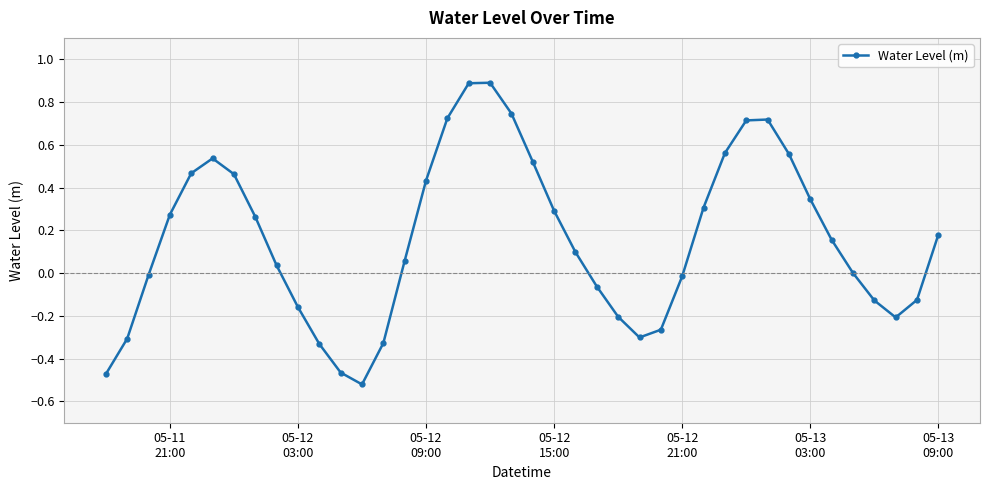

True or false: there are more than 2 points higher than both neighbors.

True